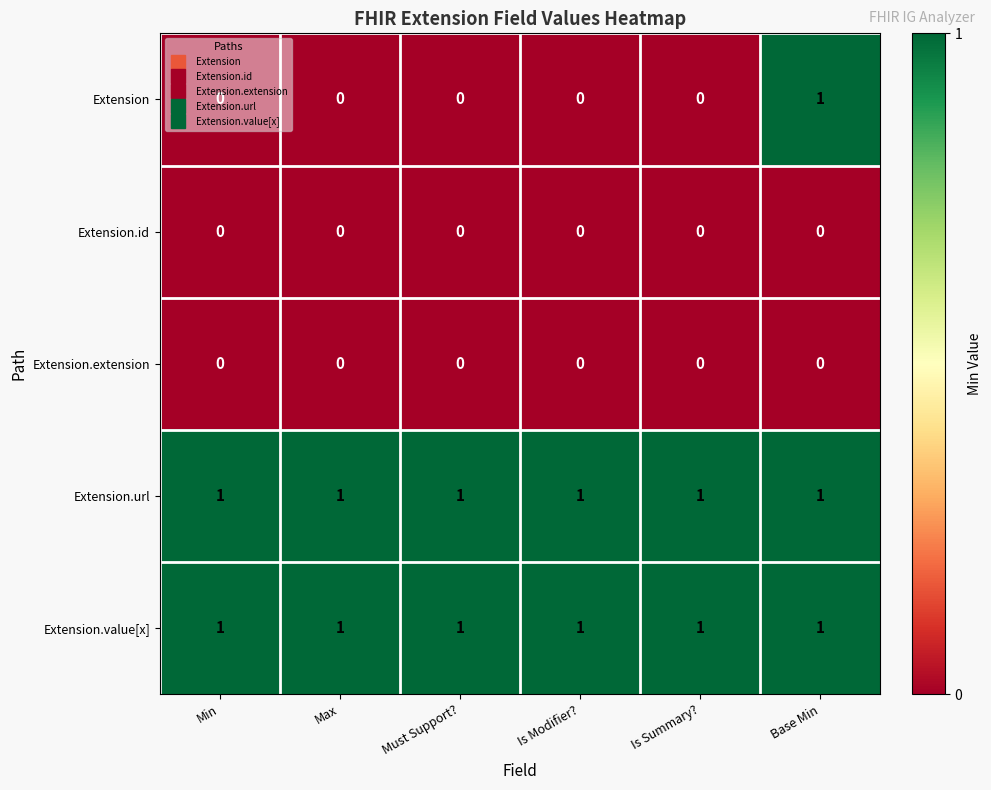

The value of Extension.url at Must Support? is 1. True or false?

True